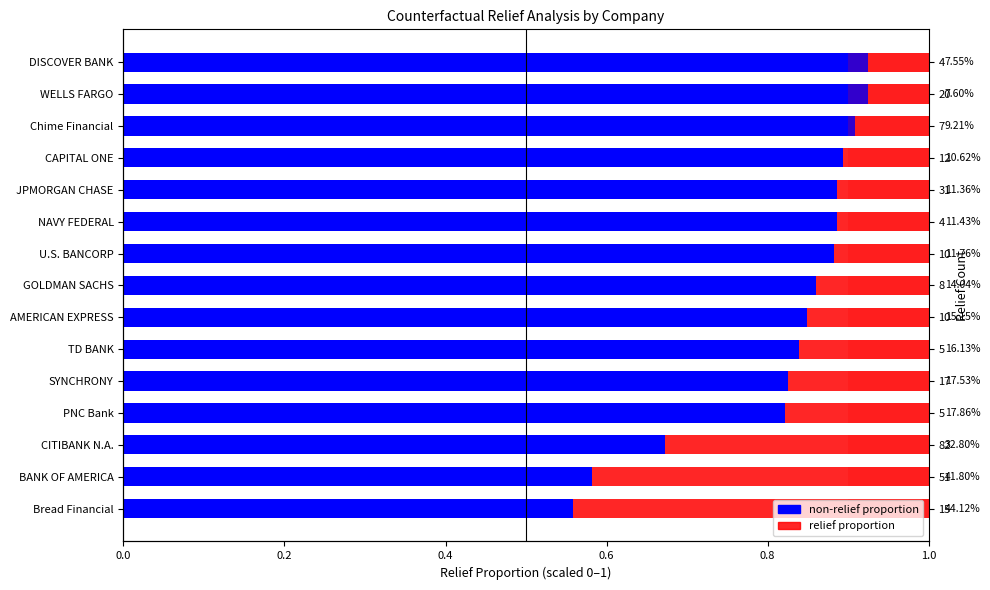

What is the approximate value of non-relief proportion at CITIBANK N.A.?

0.7